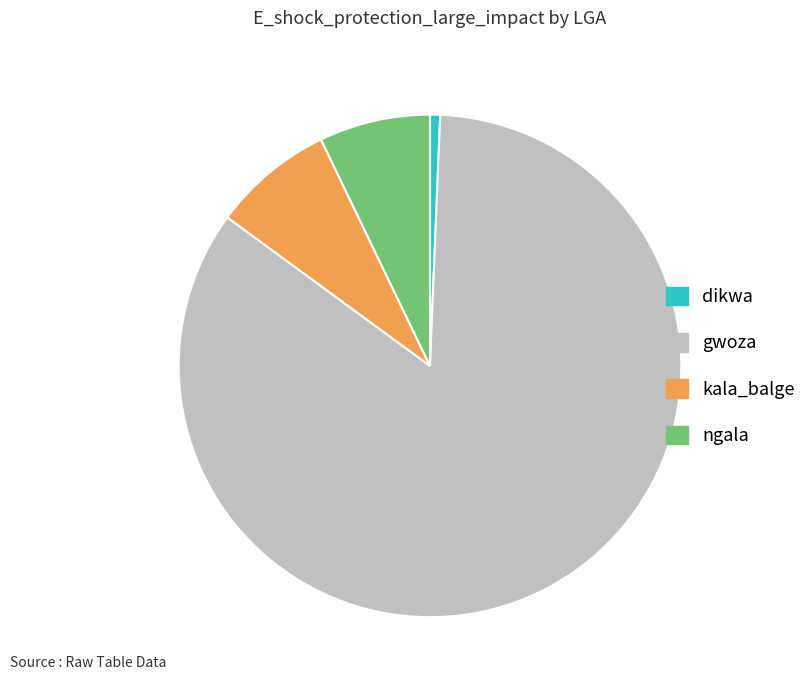

Which slice is the smallest?

dikwa